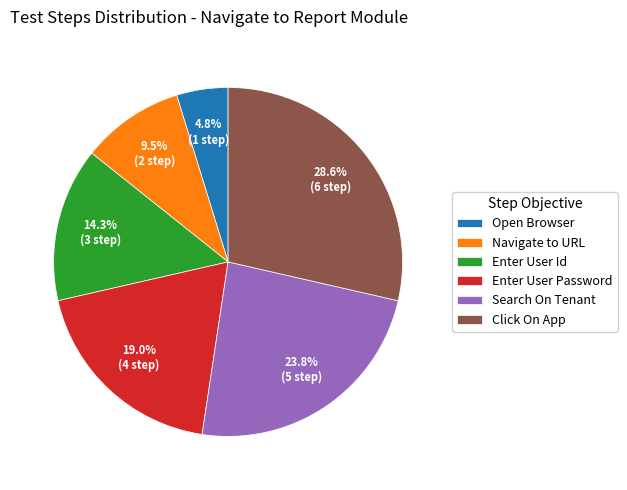

What is the total percentage of Navigate to URL and Open Browser?

14.3%